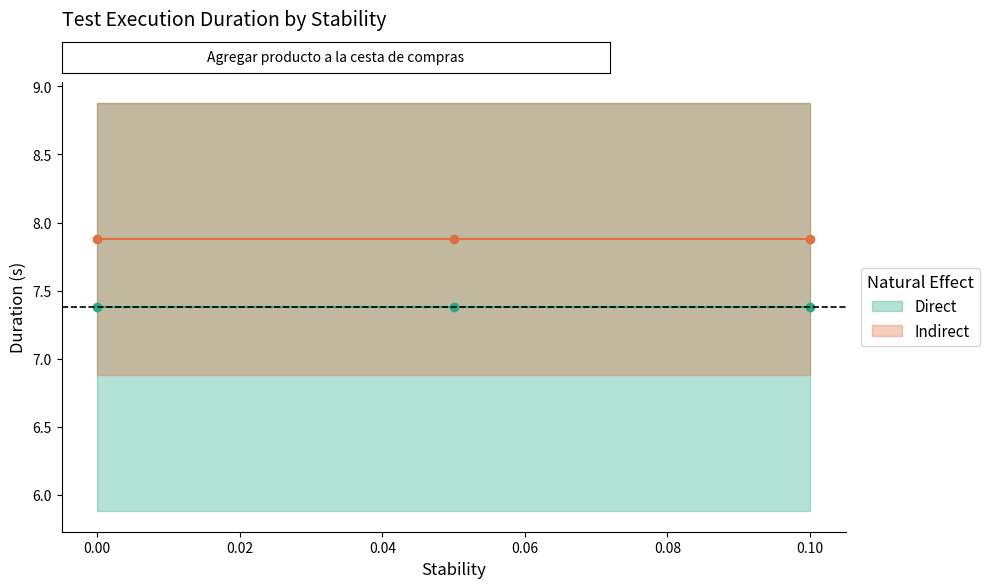

What is the sum of all Indirect values?

23.6